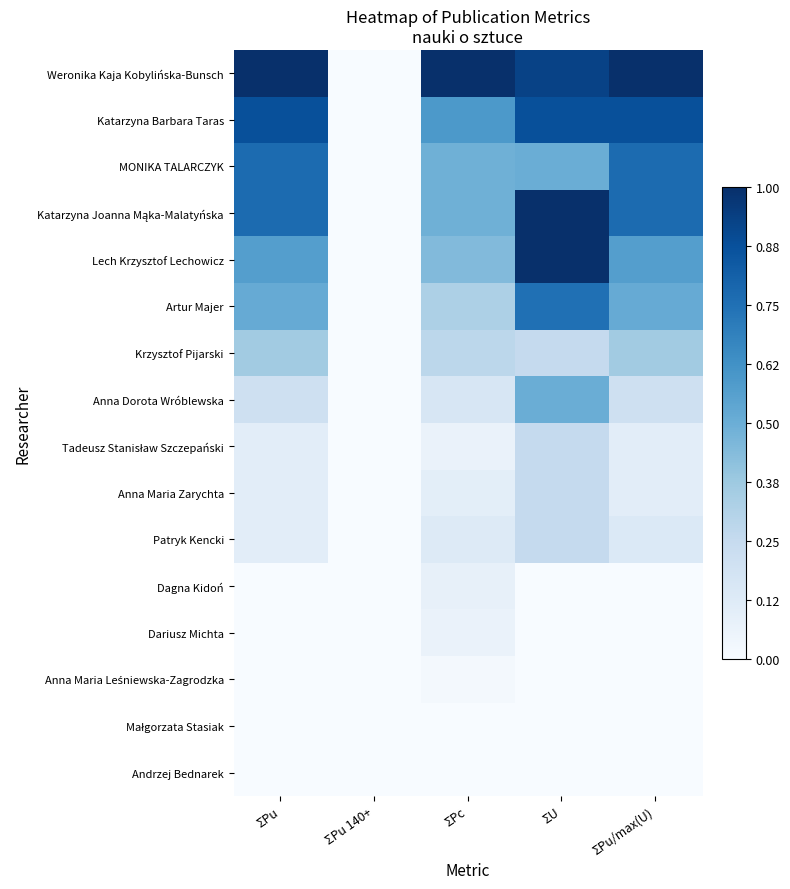

What is the total value across all series at ΣU?

6.6